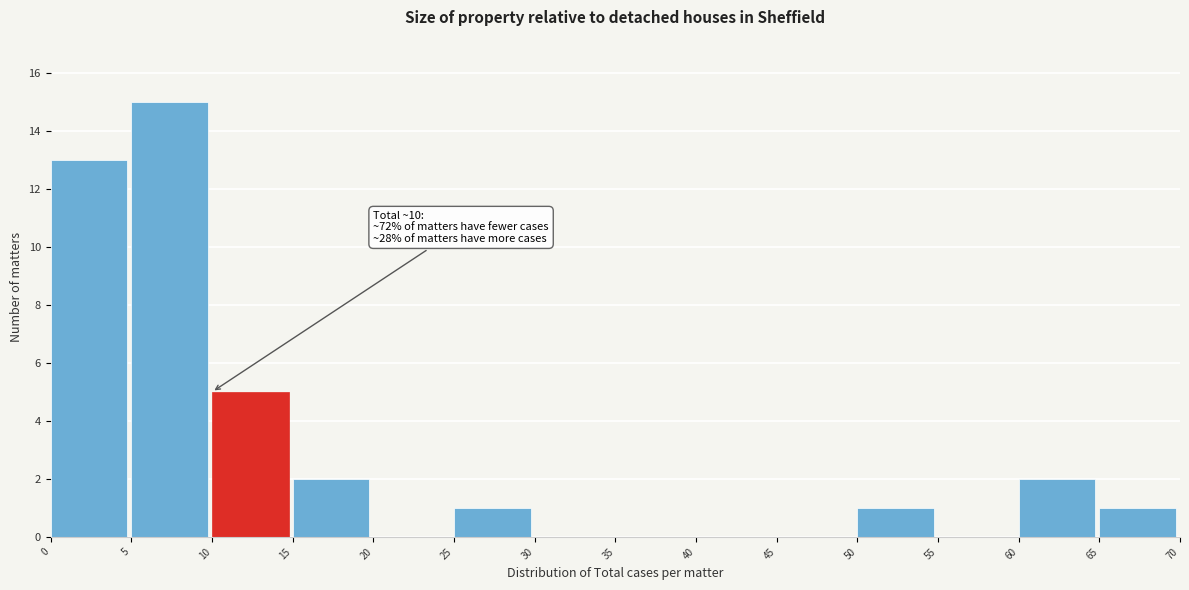

Over which range of the x-axis is the bar tallest?

5 to 10